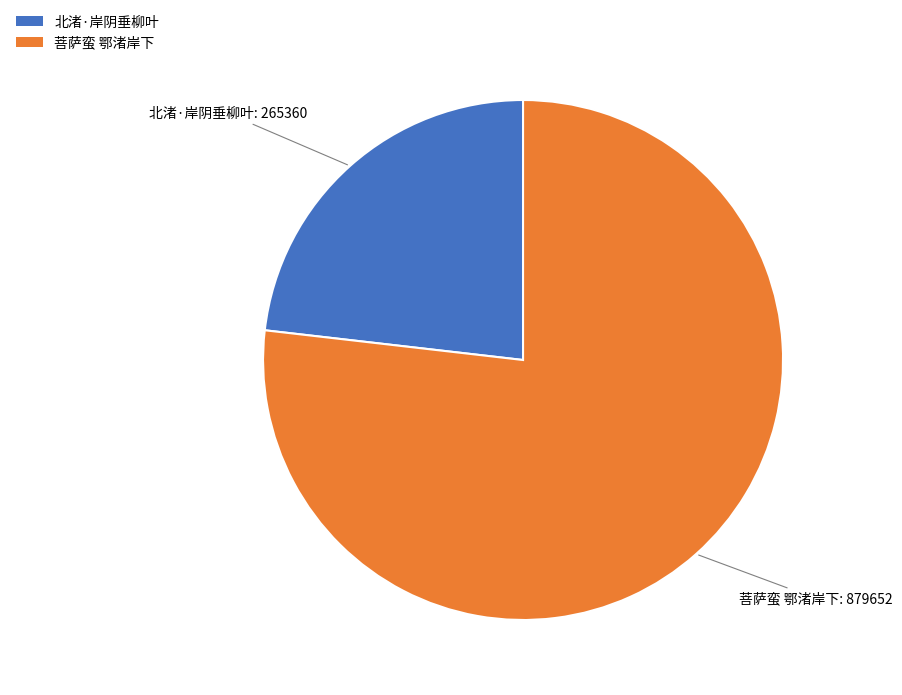

Approximately how many times larger is the value at 北渚·岸阴垂柳叶 compared to 菩萨蛮 鄂渚岸下?

0.3